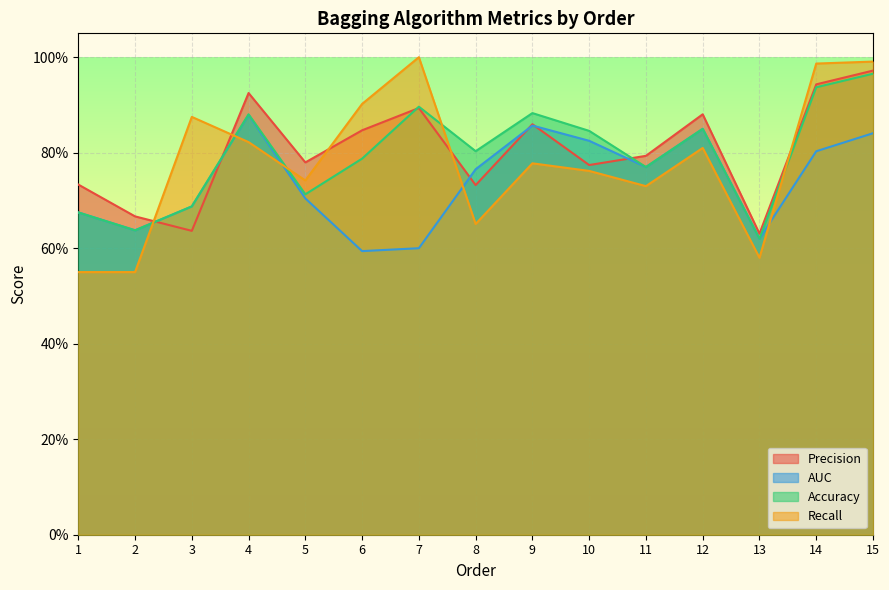

Reading right to left, extract all data points from this chart.

Precision: 15=1.0	14=0.9	13=0.6	12=0.9	11=0.8	10=0.8	9=0.9	8=0.7	7=0.9	6=0.8	5=0.8	4=0.9	3=0.6	2=0.7	1=0.7
AUC: 15=0.8	14=0.8	13=0.6	12=0.8	11=0.8	10=0.8	9=0.9	8=0.8	7=0.6	6=0.6	5=0.7	4=0.9	3=0.7	2=0.6	1=0.7
Accuracy: 15=1.0	14=0.9	13=0.6	12=0.8	11=0.8	10=0.8	9=0.9	8=0.8	7=0.9	6=0.8	5=0.7	4=0.9	3=0.7	2=0.6	1=0.7
Recall: 15=1.0	14=1.0	13=0.6	12=0.8	11=0.7	10=0.8	9=0.8	8=0.7	7=1.0	6=0.9	5=0.7	4=0.8	3=0.9	2=0.6	1=0.6